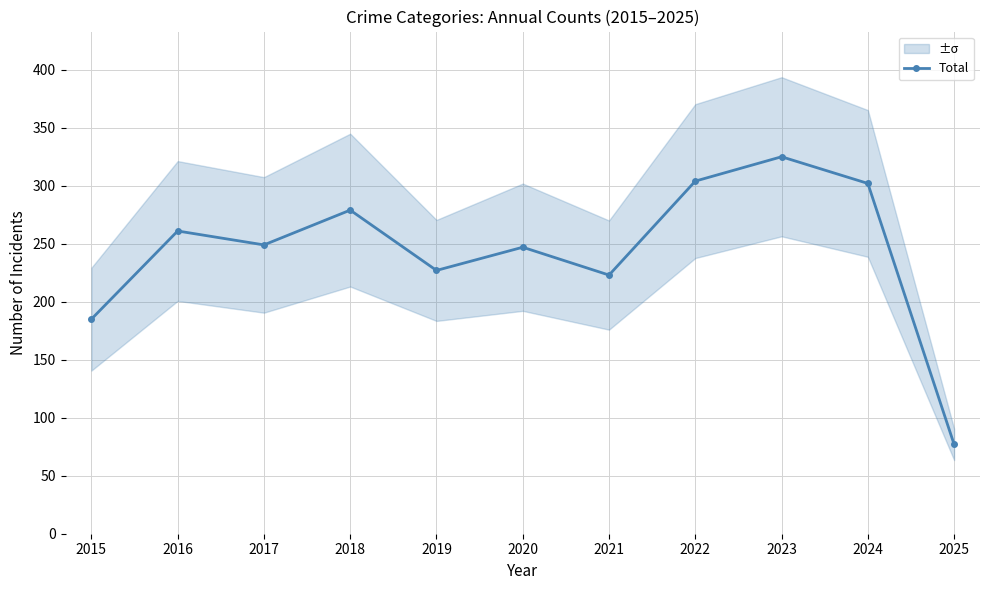

True or false: the data has more than 1 interior local peaks.

True